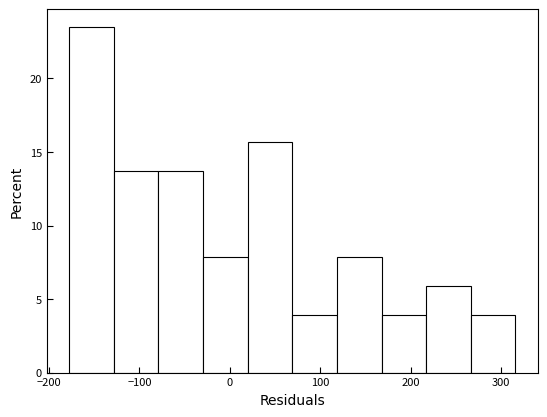

Over which range of the x-axis is the bar tallest?

-180 to -130